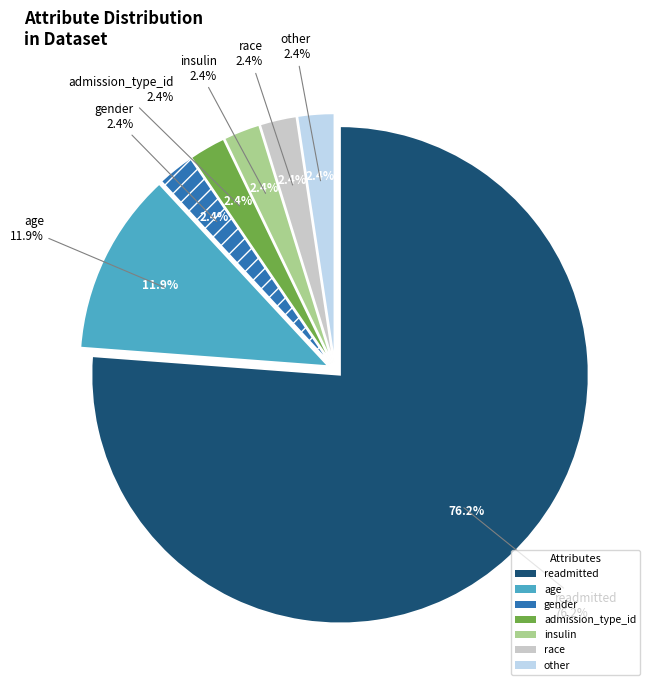

Count the number of slices in the pie.

7